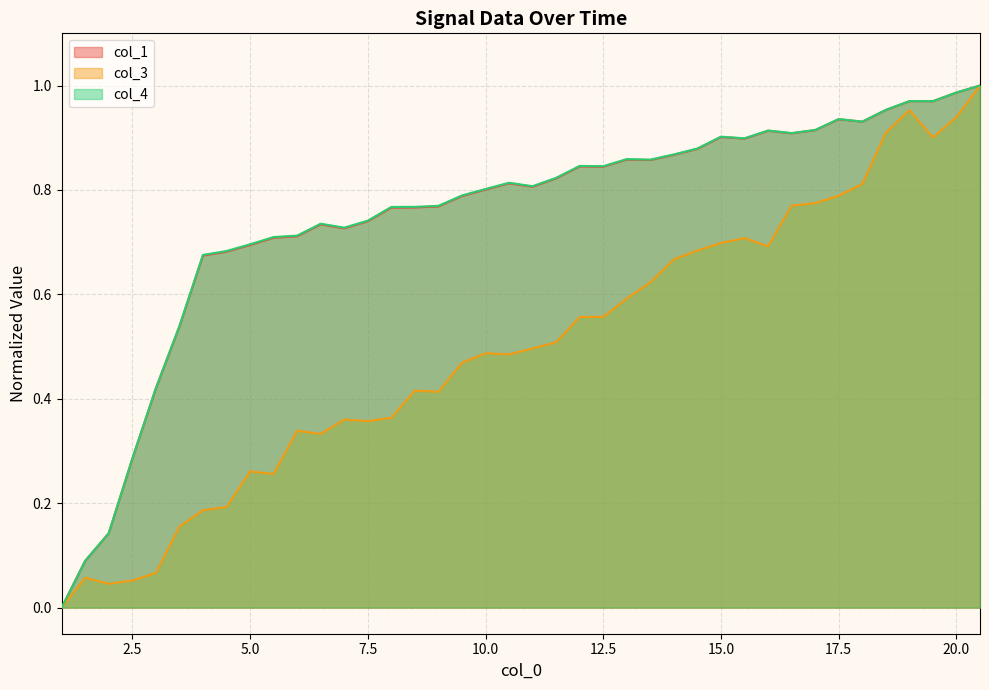

Which series has the largest total across all categories?

col_4